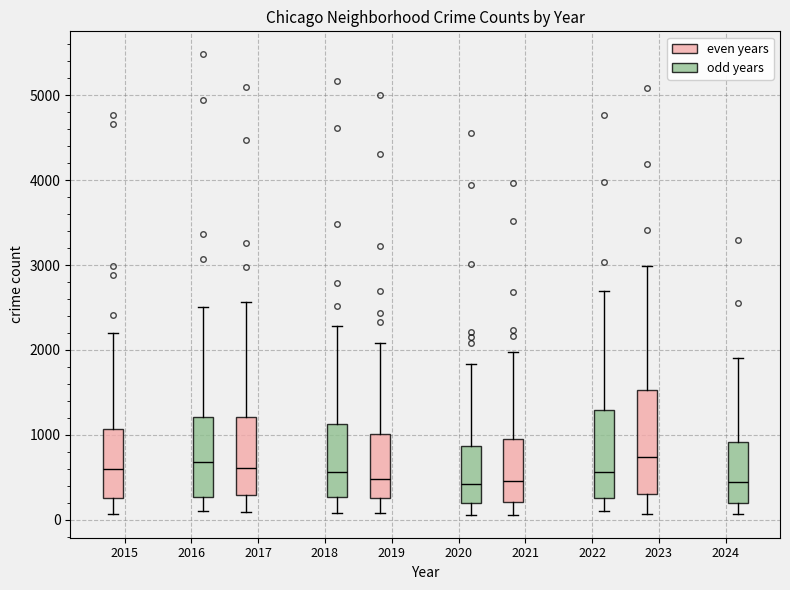

Where does the median line of the box for 2020 (even years) sit on the y-axis? The values are not printed on the chart, so give them approximately, as read against the axis.

500